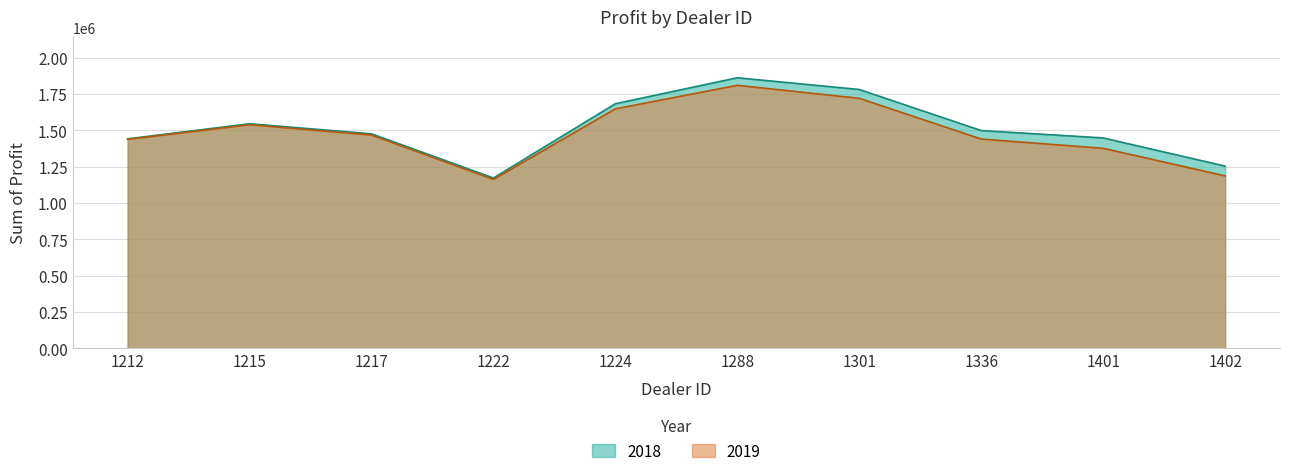

How many interior local valleys does the 2019 series have?

1